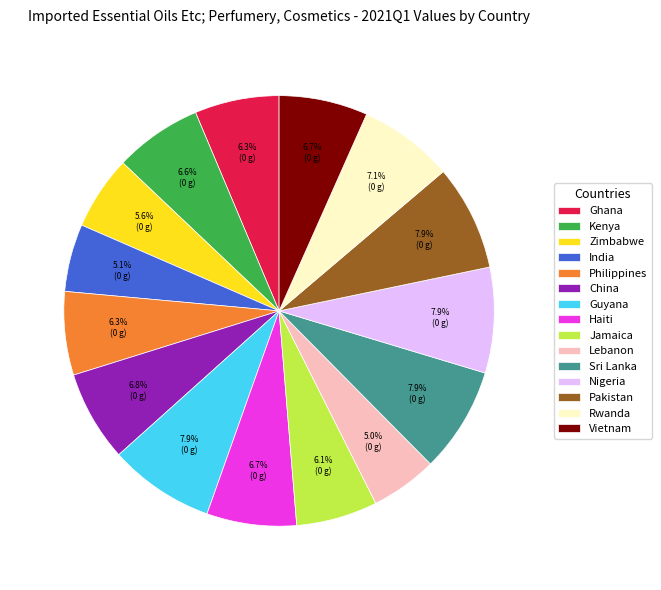

What is the ratio of the value at China to the value at Guyana?

0.9